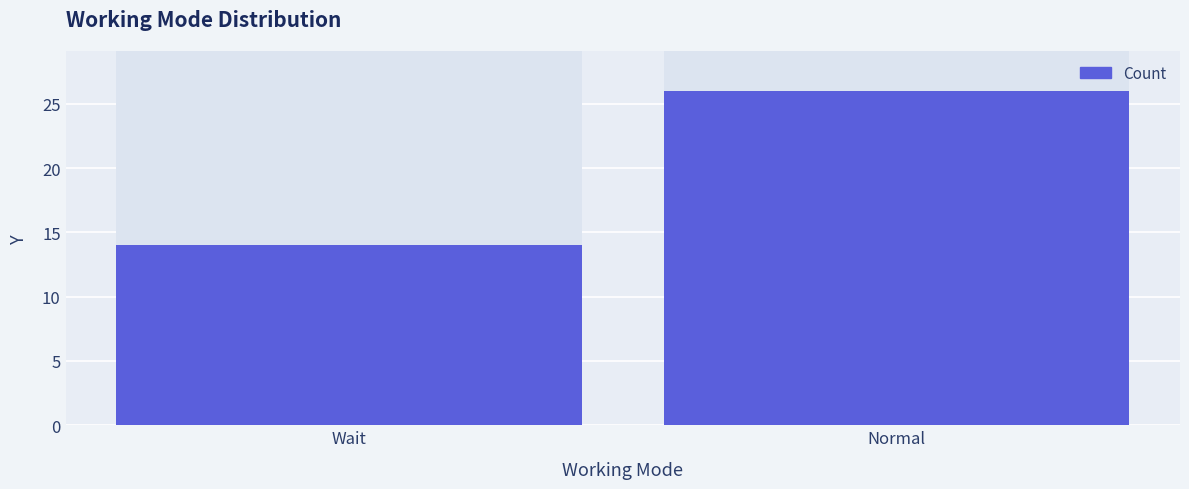

What position from the right is Wait?

2